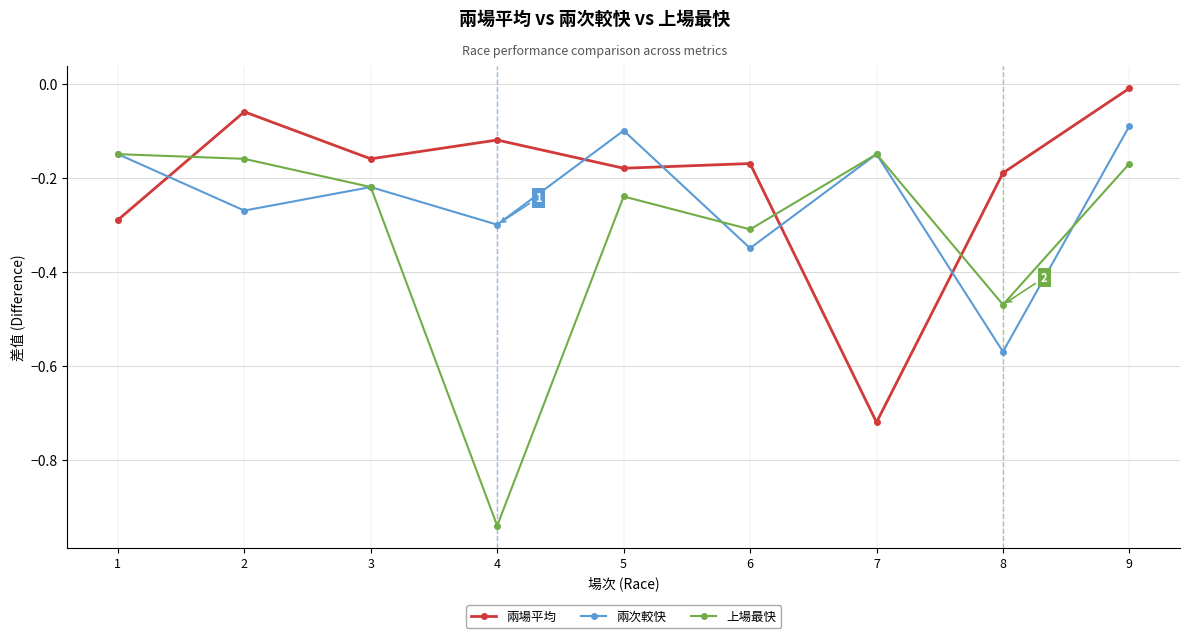

The 兩次較快 series shows -0.5 at 6. True or false?

False